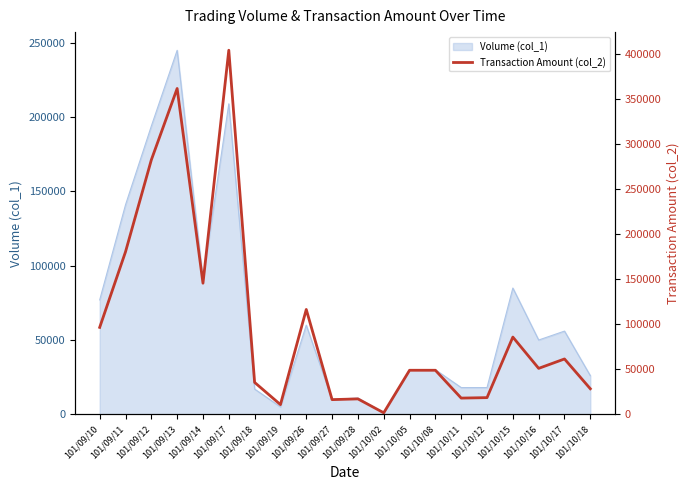

Read the value at 101/09/13, to the nearest 10.

361750